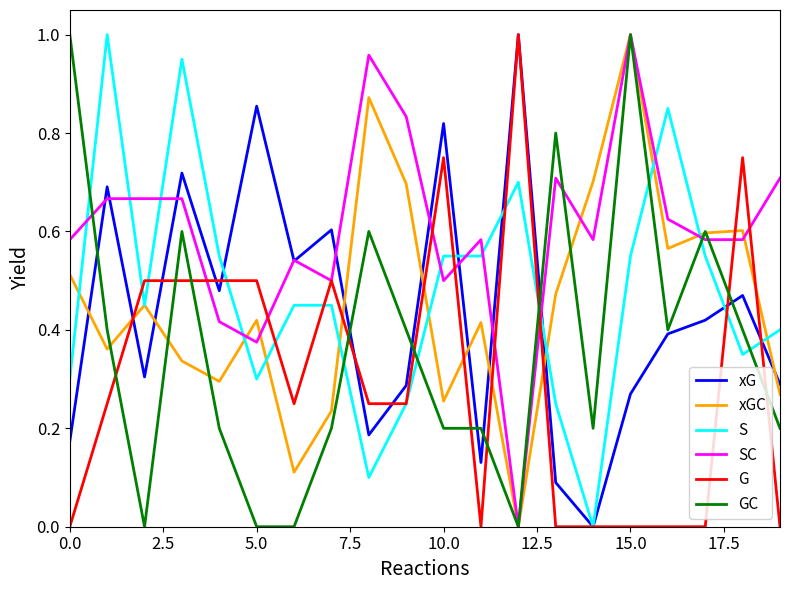

After their last crossing, which series has the higher values: G or SC?

SC